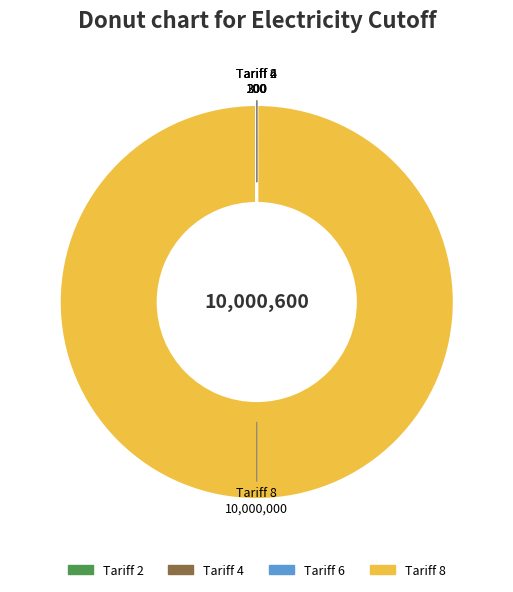

What is the largest slice in the pie chart?

Tariff 8